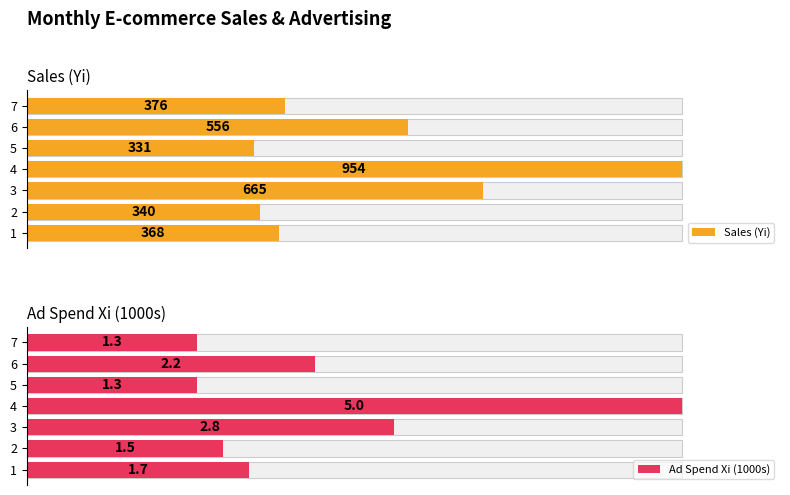

Is the value of Ad Spend Xi (1000s) at 1 greater than the value of Sales (Yi) at 3?

No